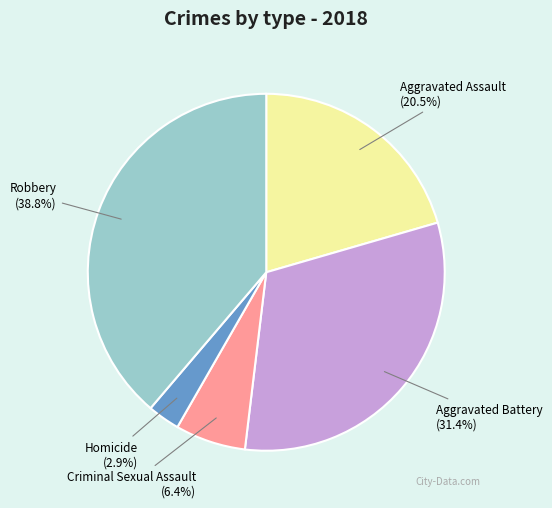

How many segments does this pie chart have?

5